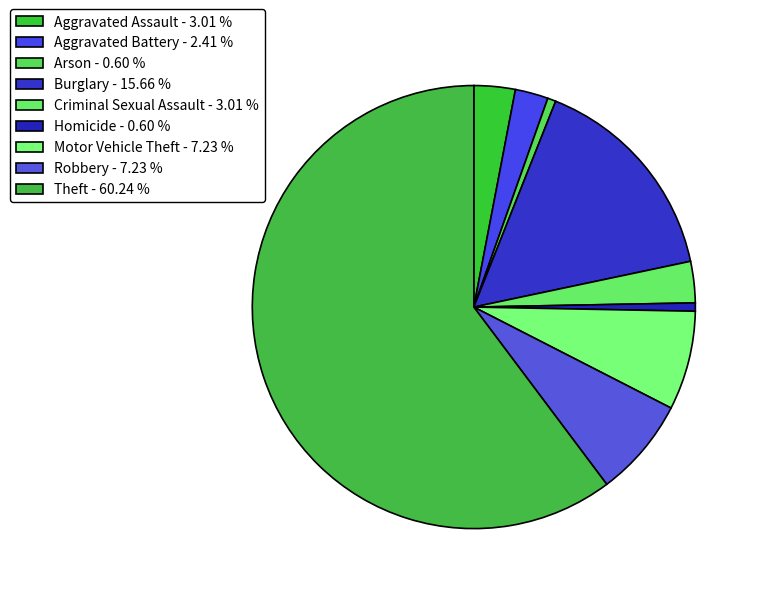

To the nearest percent, what percentage of the pie is Burglary?

16%